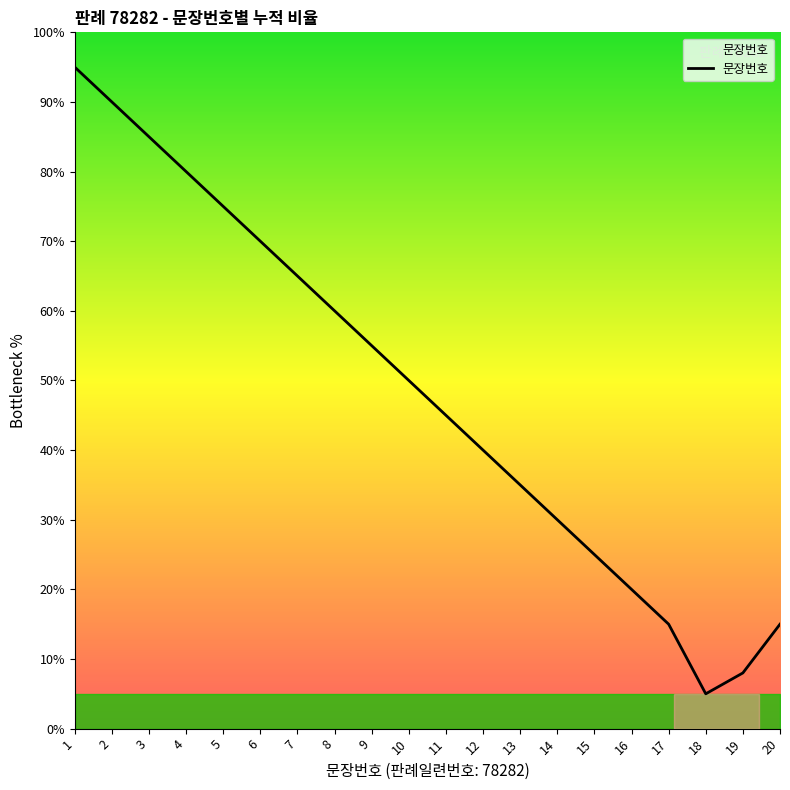

Rank the categories by value from lowest to highest.

18, 19, 17, 20, 16, 15, 14, 13, 12, 11, 10, 9, 8, 7, 6, 5, 4, 3, 2, 1